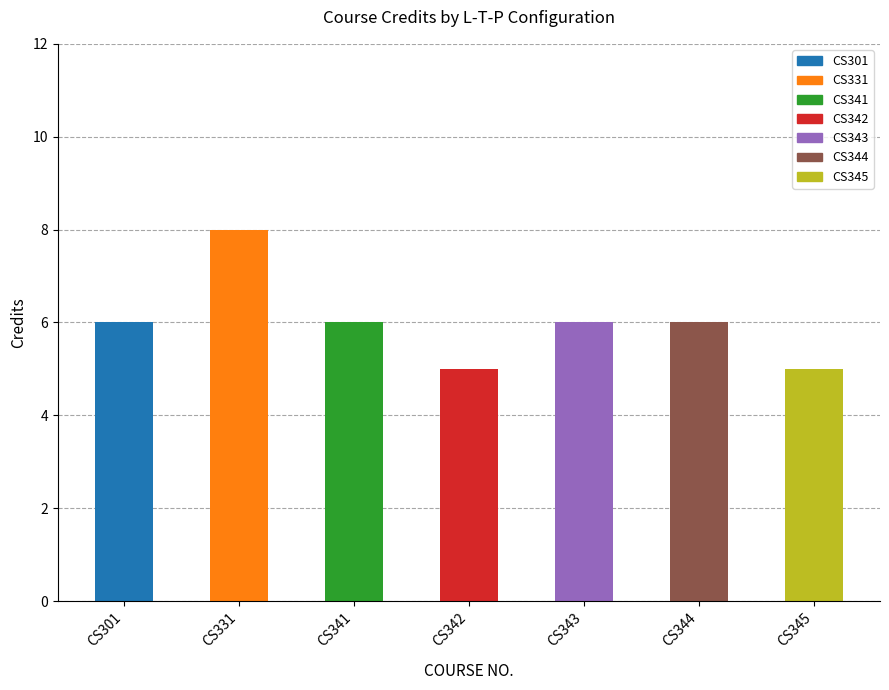

Reading left to right, extract all data points from this chart.

6	8	6	5	6	6	5